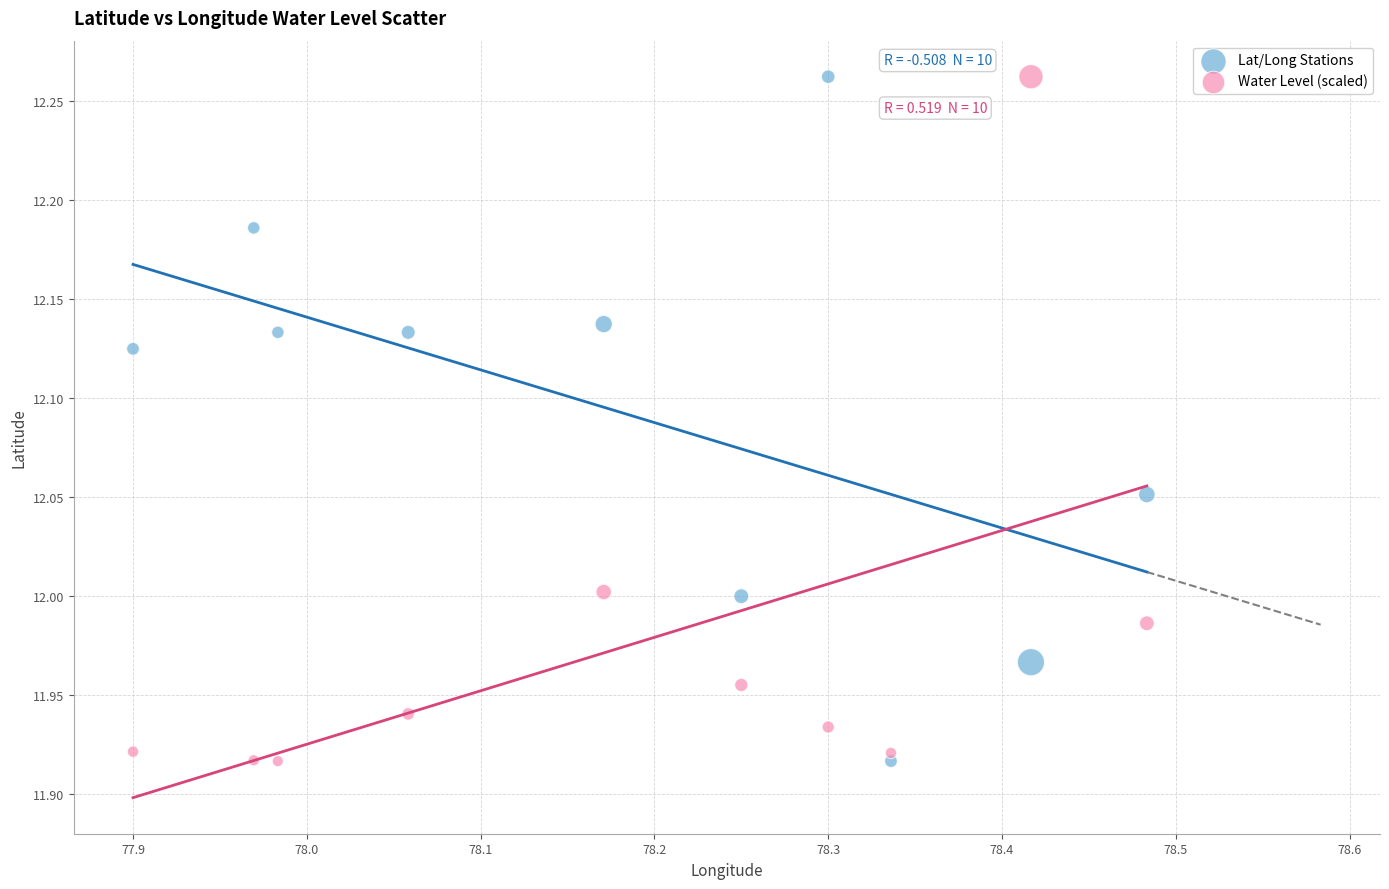

What are all the series names shown in the legend?

Lat/Long Stations, Water Level (scaled)